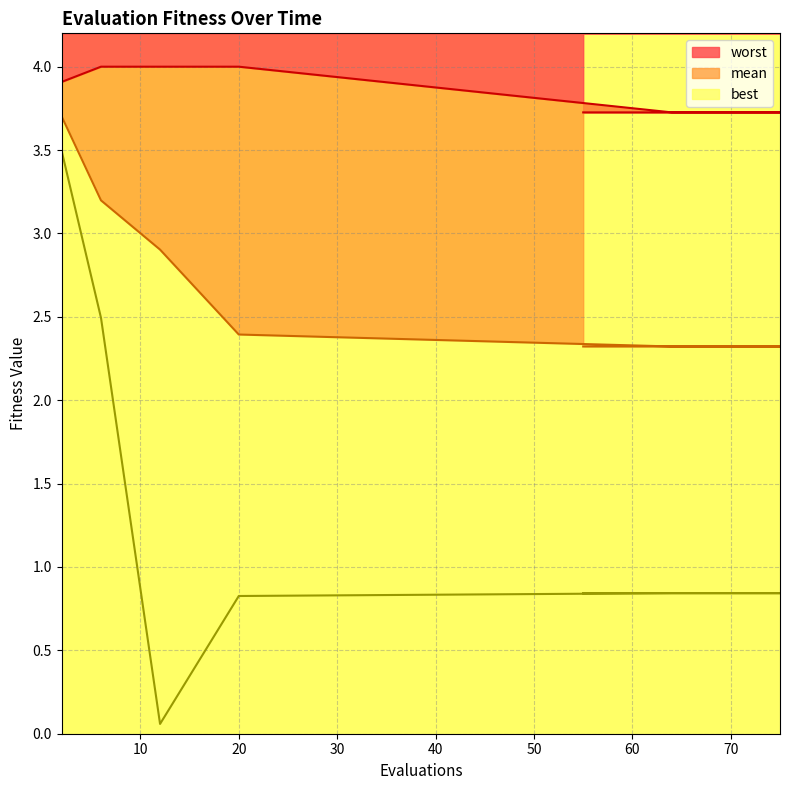

True or false: worst has more than 0 points higher than both neighbors.

False